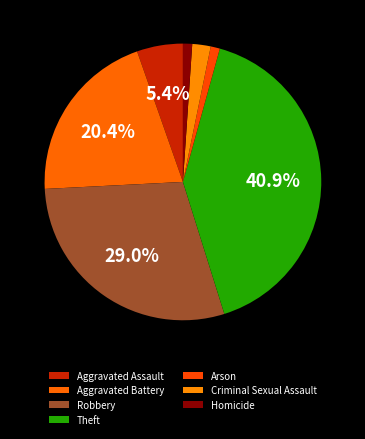

Which has a higher value, Aggravated Battery or Theft?

Theft